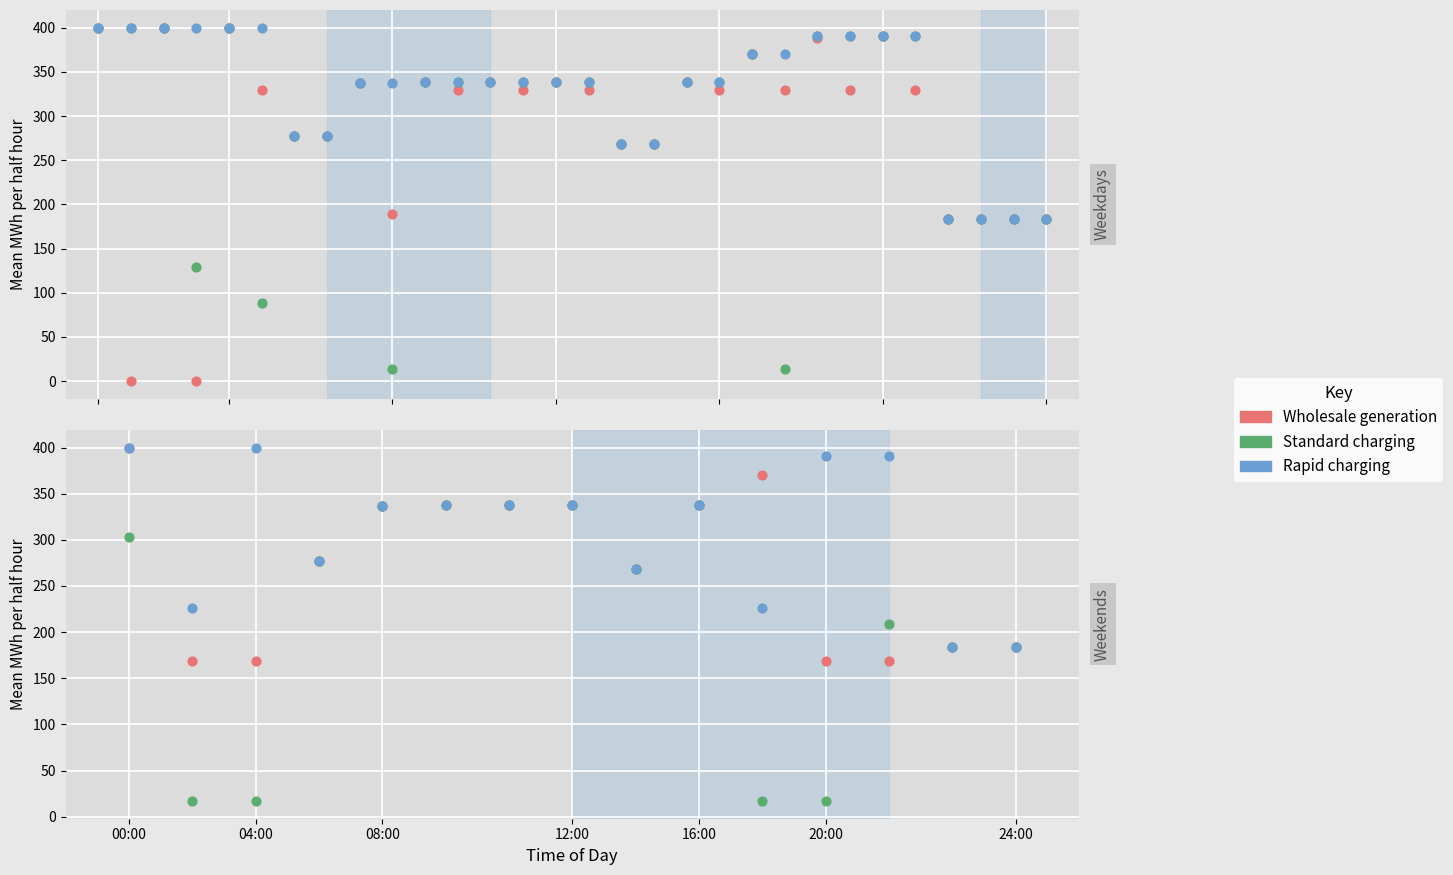

What are all the series names shown in the legend?

Wholesale generation, Standard charging, Rapid charging